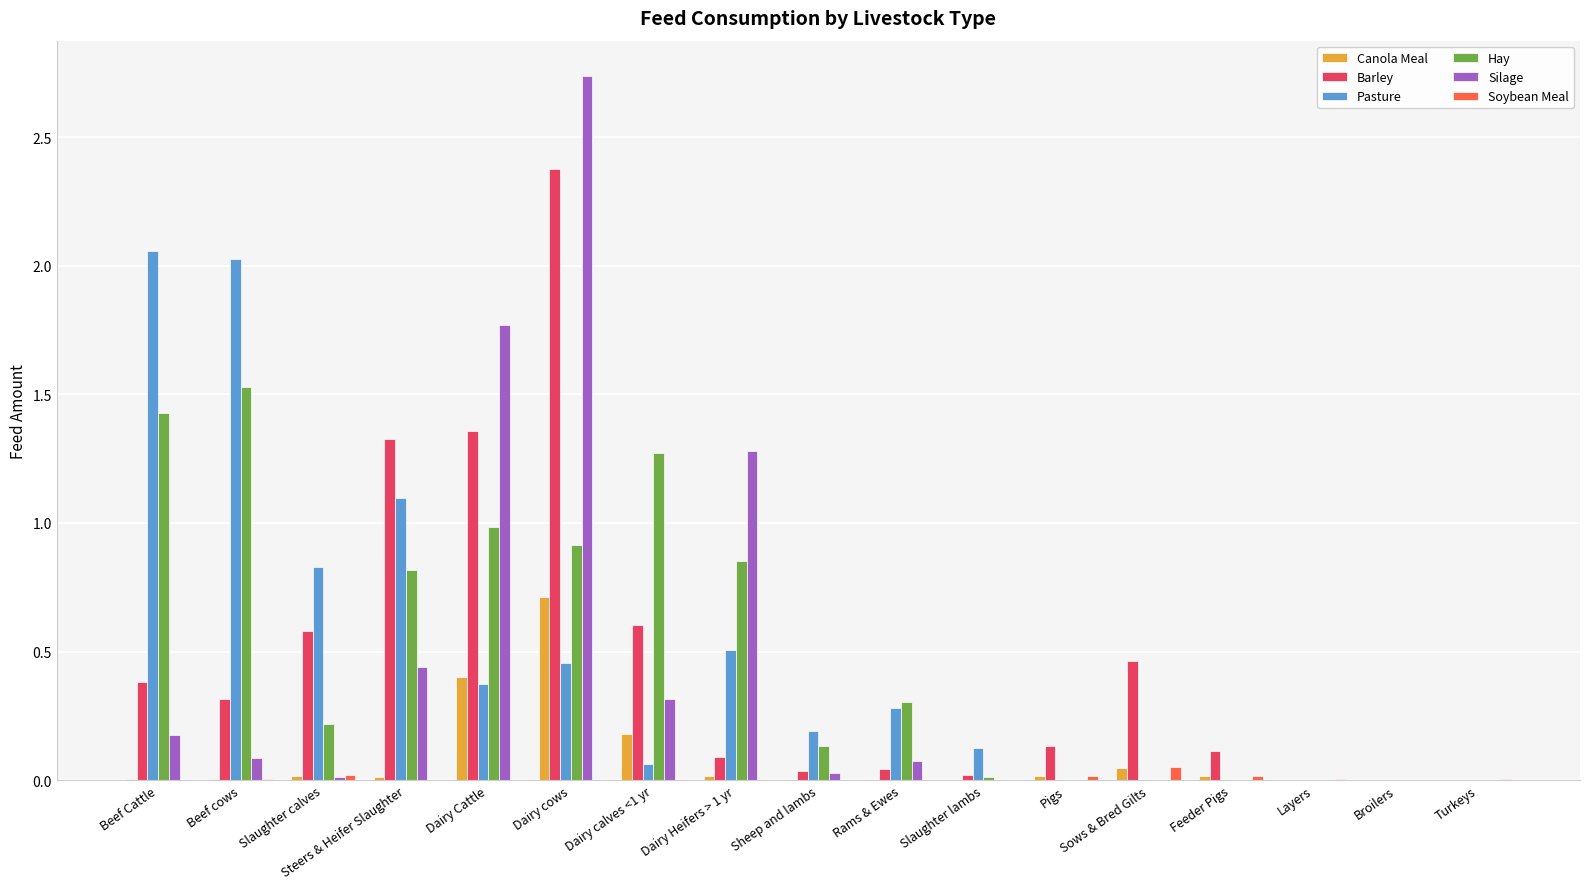

What are all the series names shown in the legend?

Canola Meal, Barley, Pasture, Hay, Silage, Soybean Meal